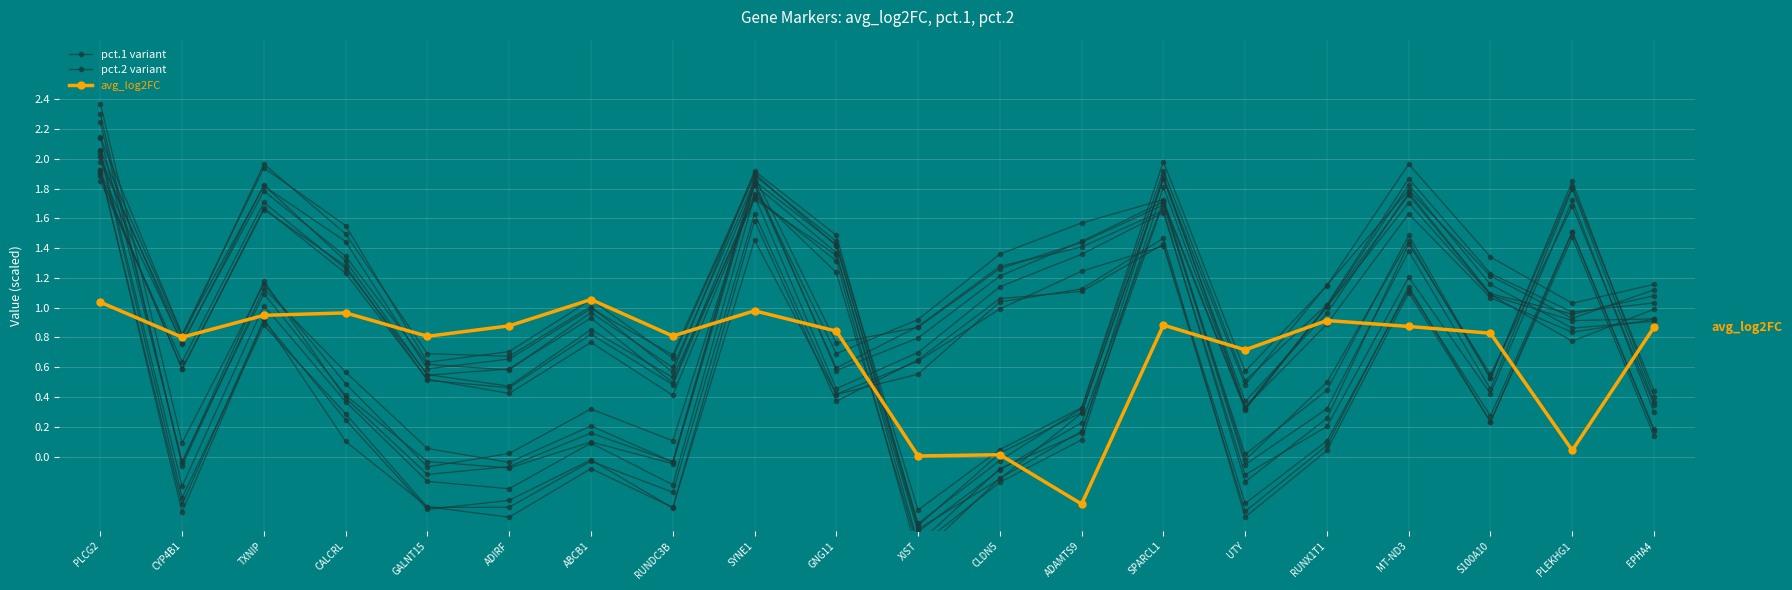

Which series ends up on top after the final intersection of avg_log2FC and pct.1 variant?

pct.1 variant